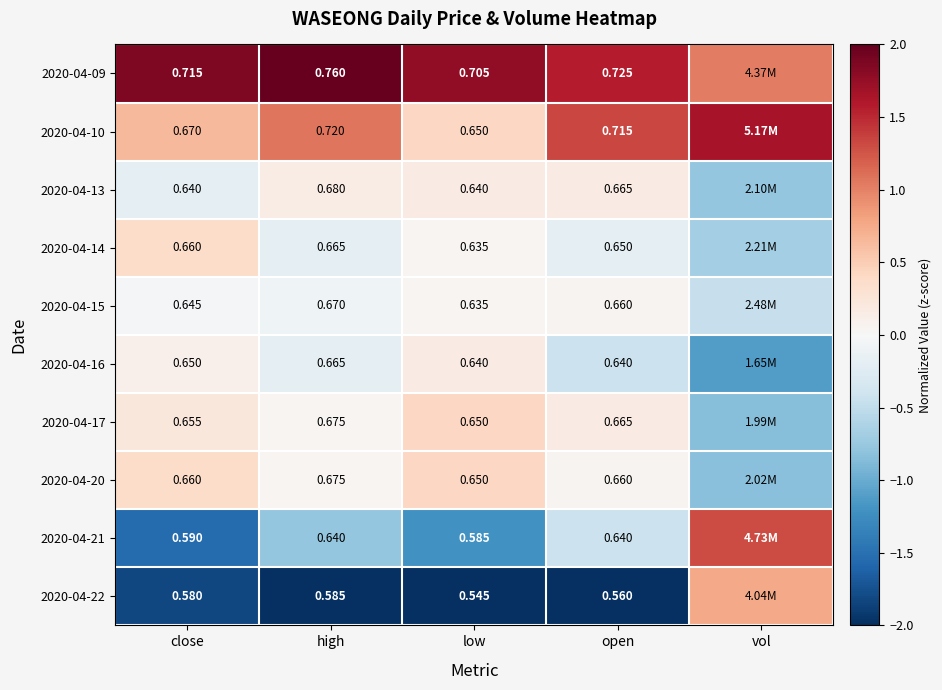

Is the value of 2020-04-13 at open greater than the value of 2020-04-17 at close?

Yes